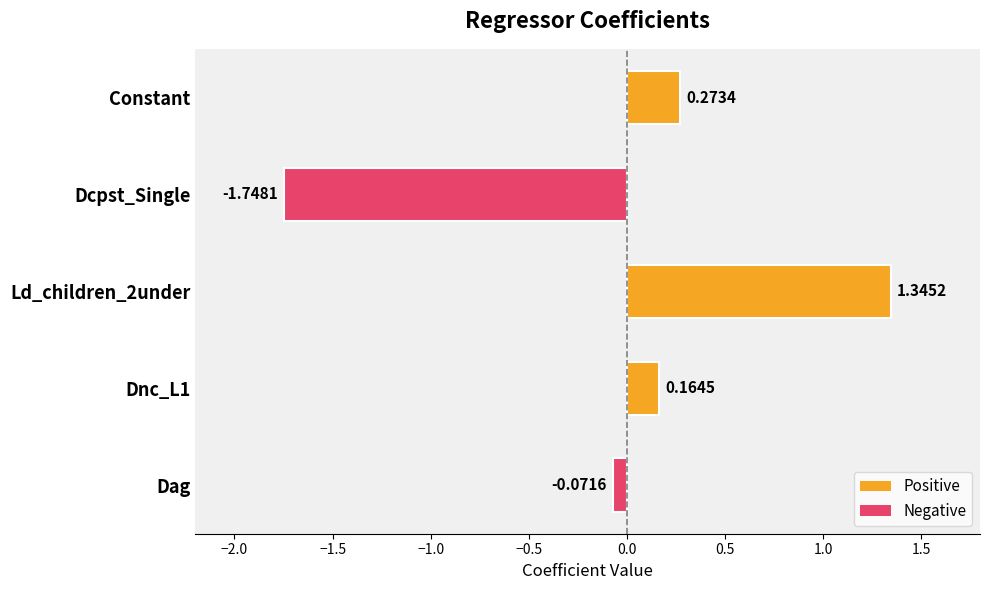

Where is the data nearest to the value 0?

Dag